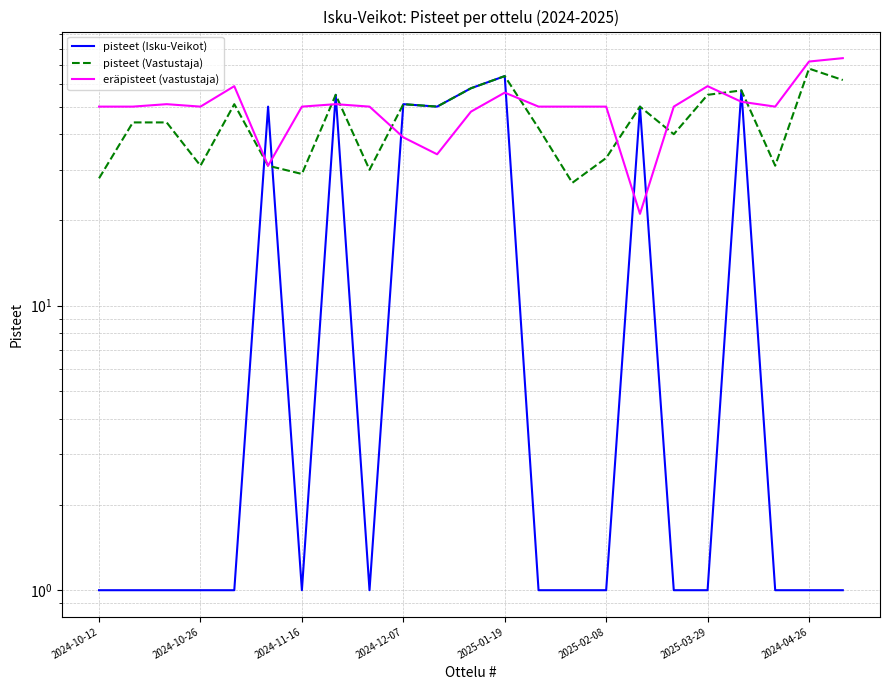

True or false: pisteet (Vastustaja) and pisteet (Isku-Veikot) intersect in this chart.

True